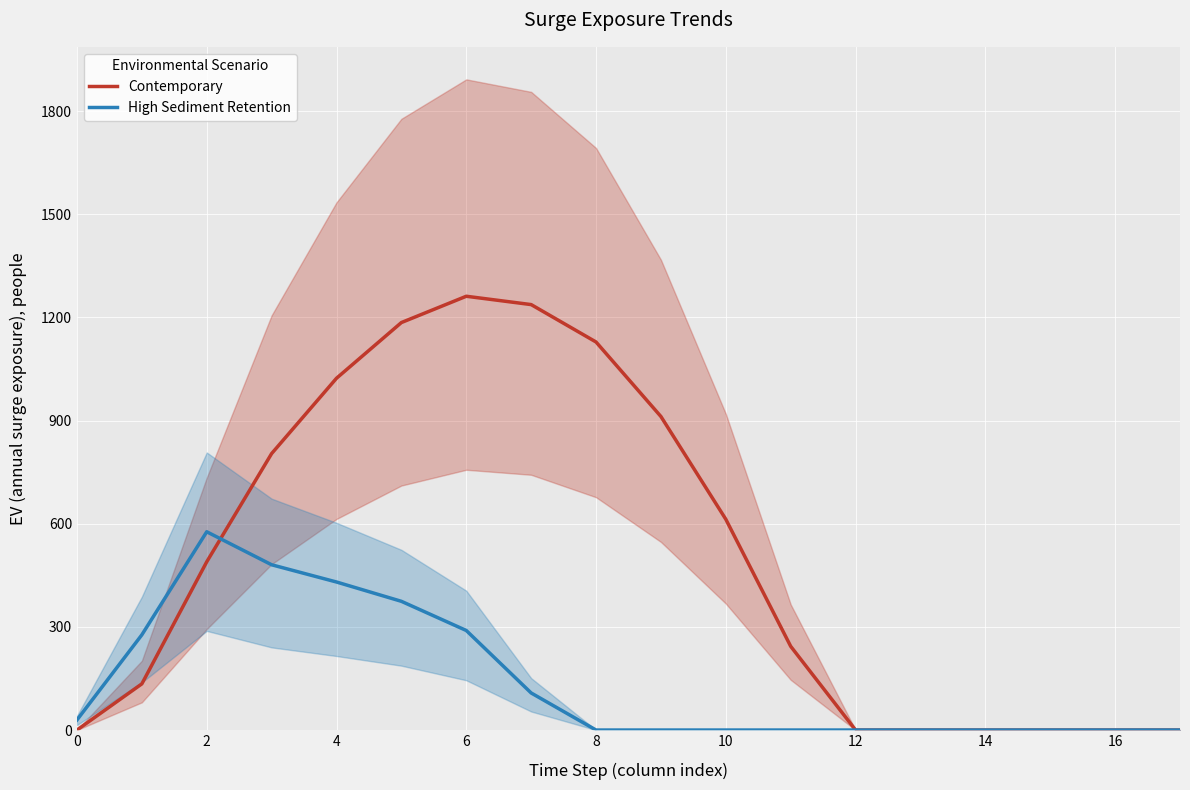

Reading right to left, extract all data points from this chart.

Contemporary: 0.0	0.0	0.0	0.0	0.0	0.0	243.5	613.0	911.8	1128.6	1237.4	1261.6	1185.2	1023.2	804.0	489.3	134.3	0.0
High Sediment Retention: 0.0	0.0	0.0	0.0	0.0	0.0	0.0	0.0	0.0	0.0	107.8	289.5	374.4	430.5	480.7	576.6	276.9	29.3